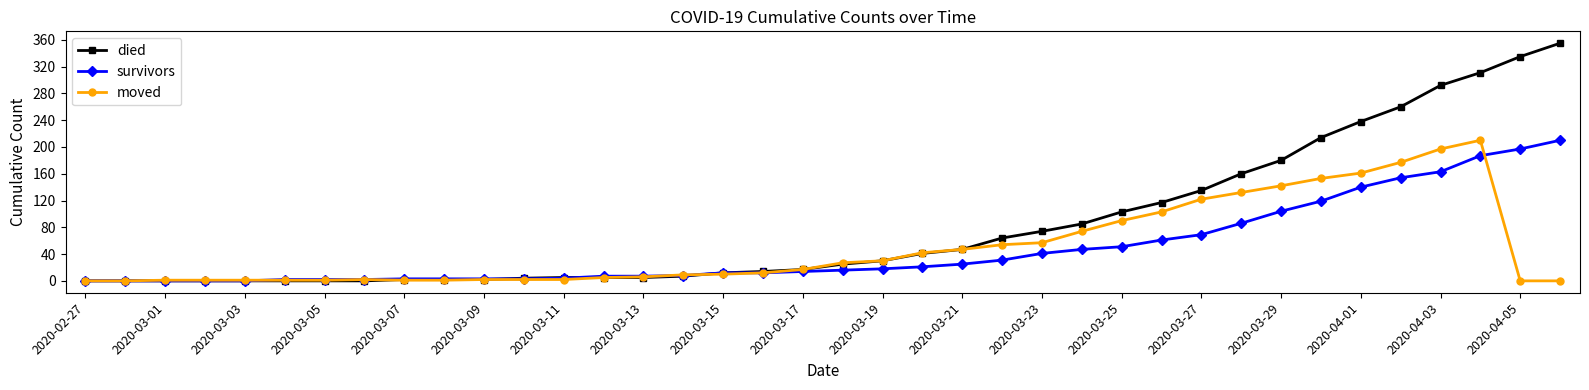

At how many categories does at least one series exceed 248?

5